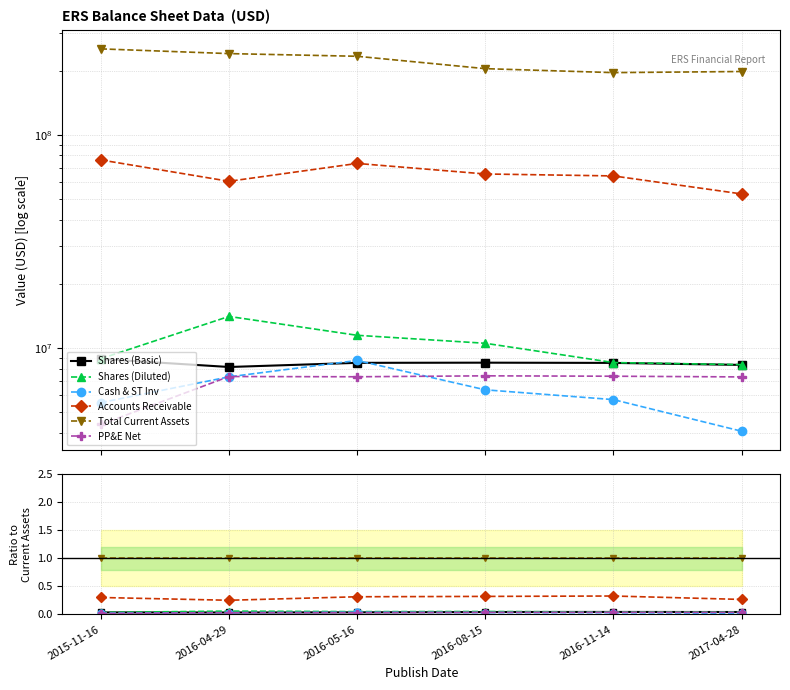

Reading left to right, what are all the values shown in this chart?

Shares (Basic): 0.0	0.0	0.0	0.0	0.0	0.0
Shares (Diluted): 0.0	0.1	0.0	0.1	0.0	0.0
Cash & ST Inv: 0.0	0.0	0.0	0.0	0.0	0.0
Accounts Receivable: 0.3	0.3	0.3	0.3	0.3	0.3
Total Current Assets: 1.0	1.0	1.0	1.0	1.0	1.0
PP&E Net: 0.0	0.0	0.0	0.0	0.0	0.0